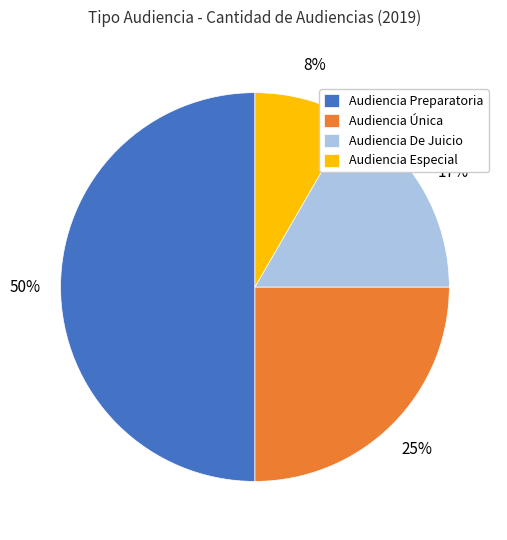

To the nearest percent, what portion does Audiencia Especial represent?

8%